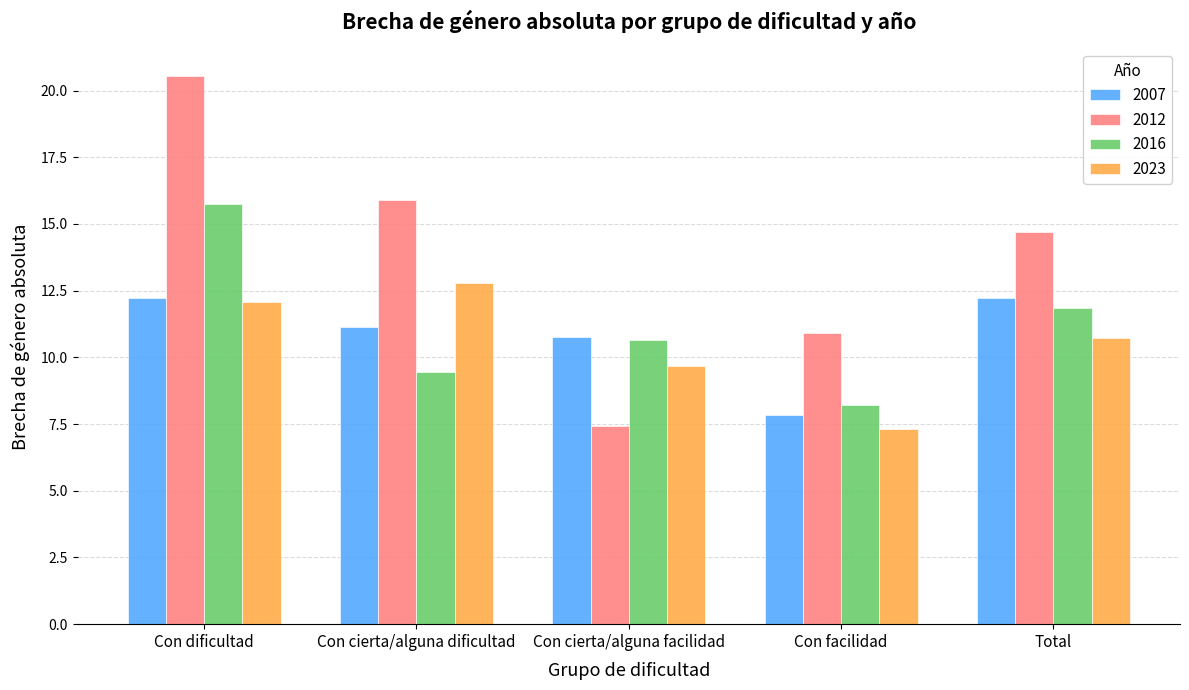

Are the bars grouped side by side (vs. stacked)?

Yes